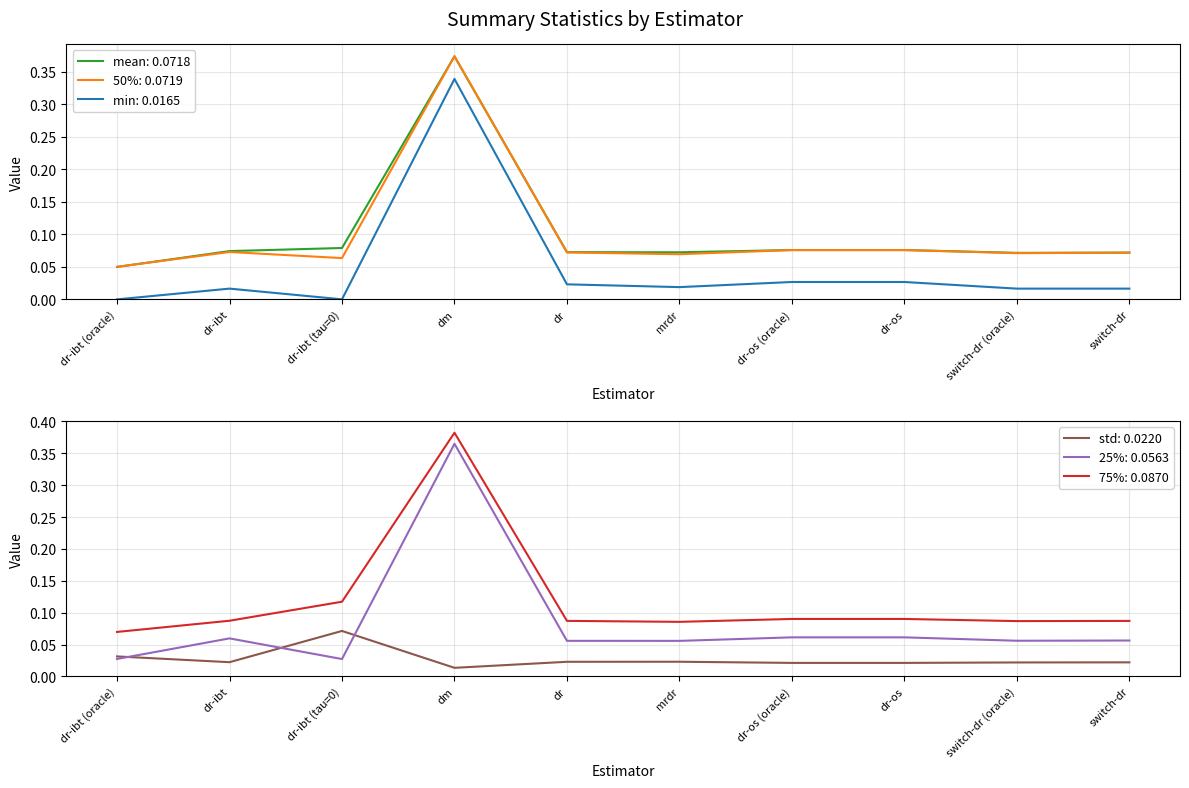

True or false: 50% has more than 0 interior local peaks.

True